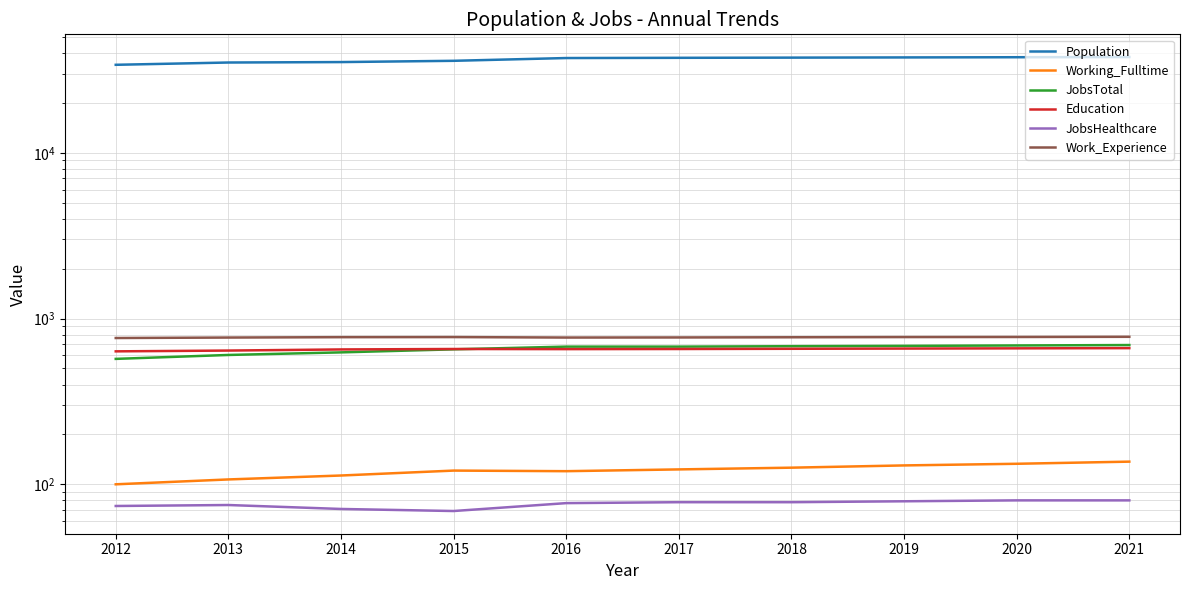

Where does the Population series first go above 37399?

2018